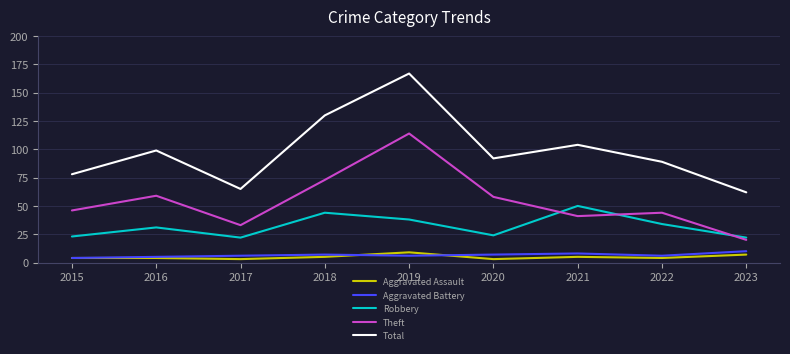

What is the approximate value of Robbery at 2021?

50